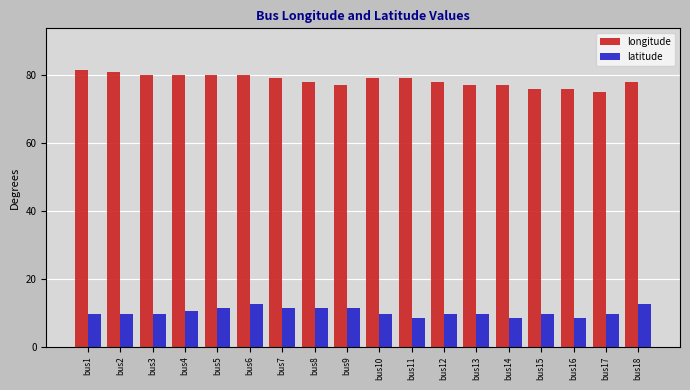

What is the lowest value of the latitude series?

8.5